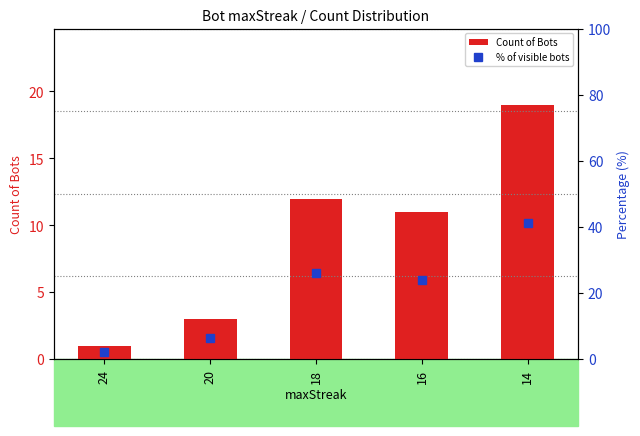

The value of Count of Bots at 14 is 6.7. True or false?

False